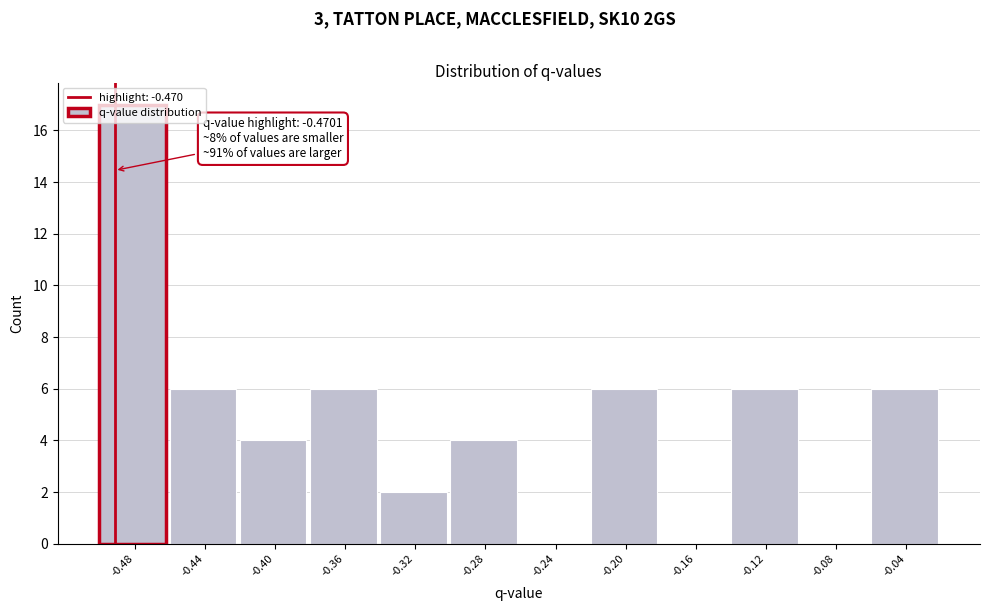

The value at -0.04 is 4. True or false?

False